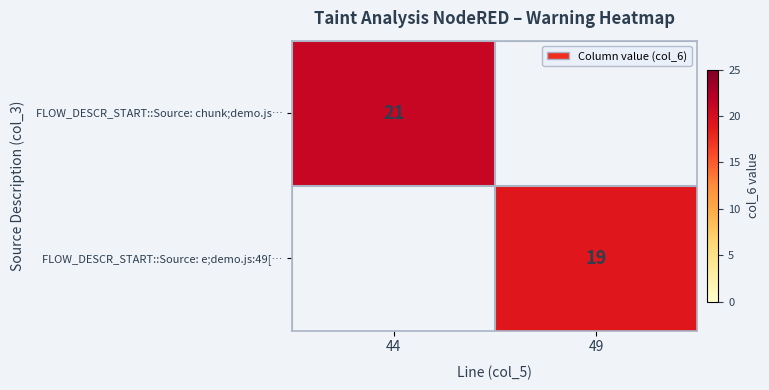

The FLOW_DESCR_START::Source: e;demo.js:49[… series shows 19 at 49. True or false?

True